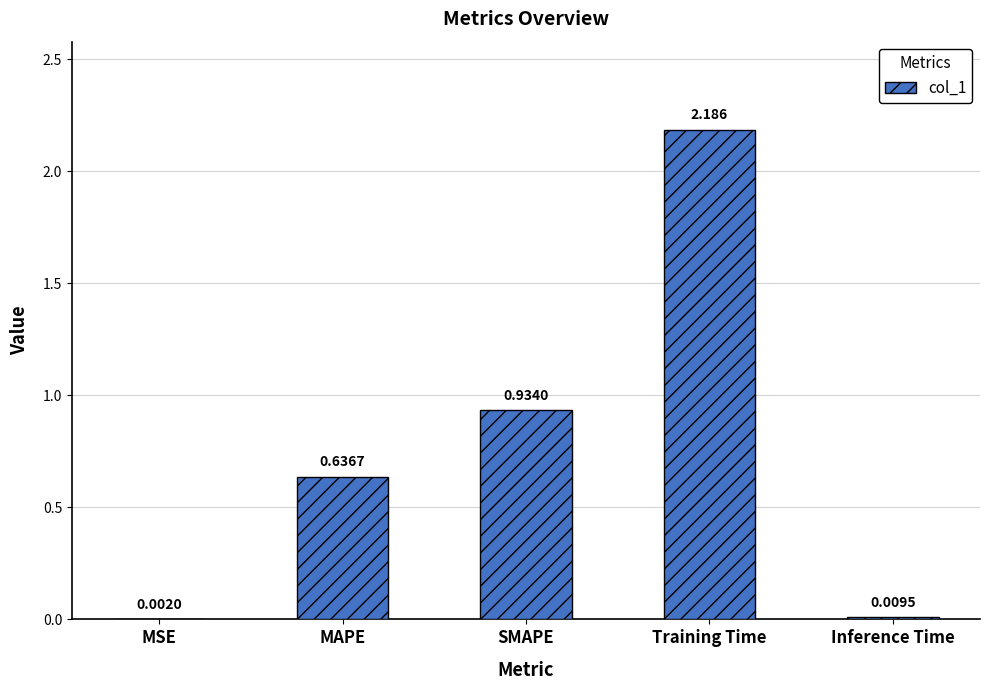

What is the value of the 3rd bar from the left?

0.9